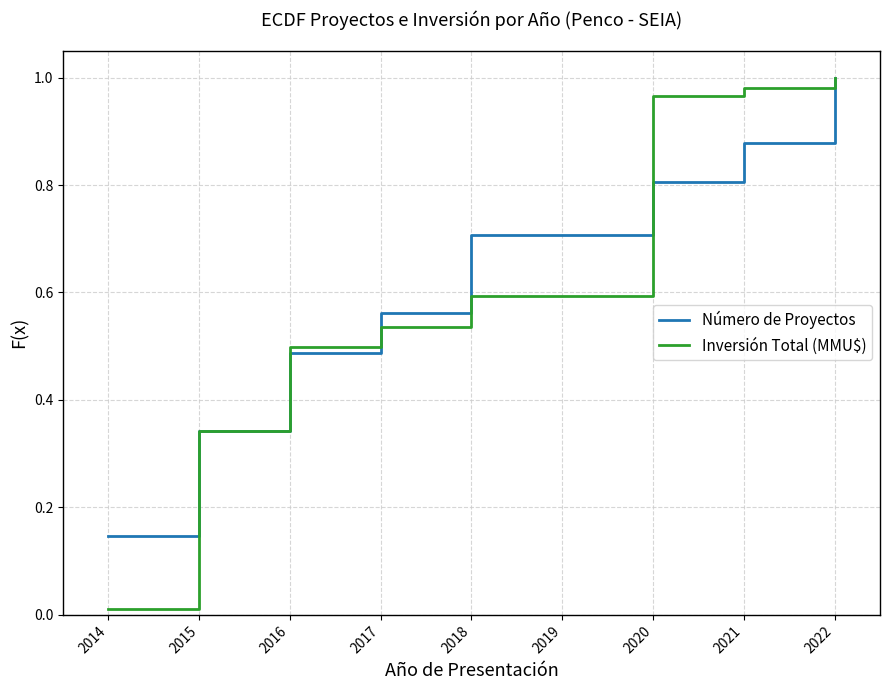

The Inversión Total (MMU$) series shows 0.7 at 2017. True or false?

False